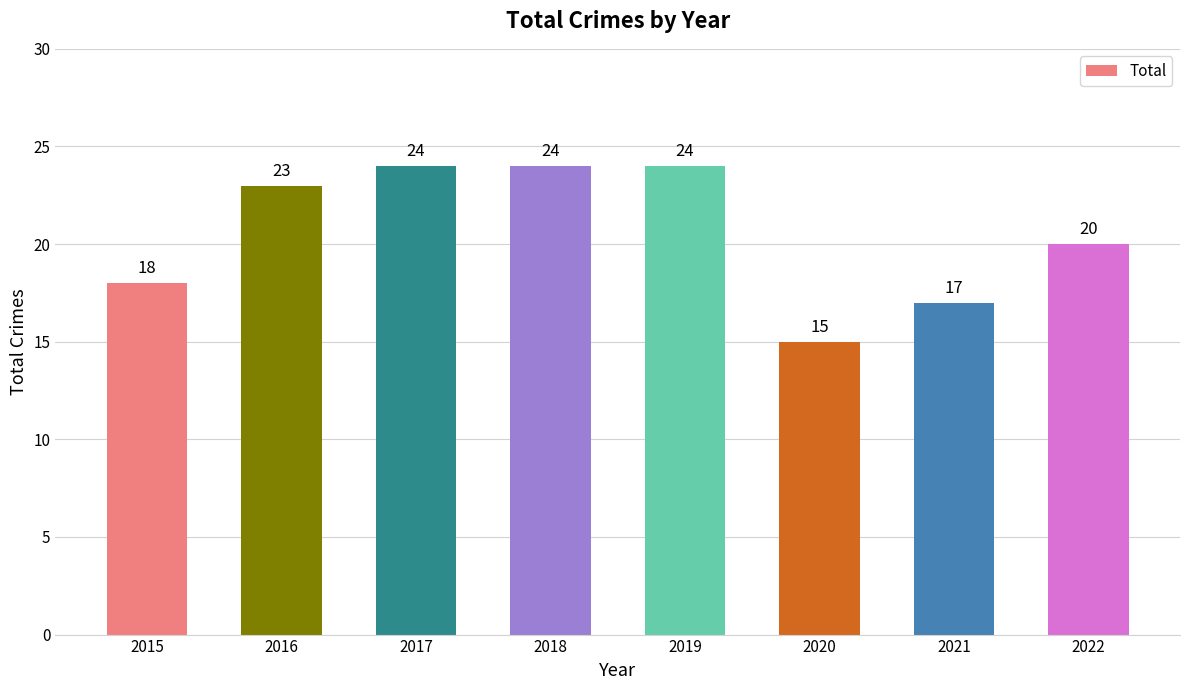

Where is the data nearest to the value 19?

2015